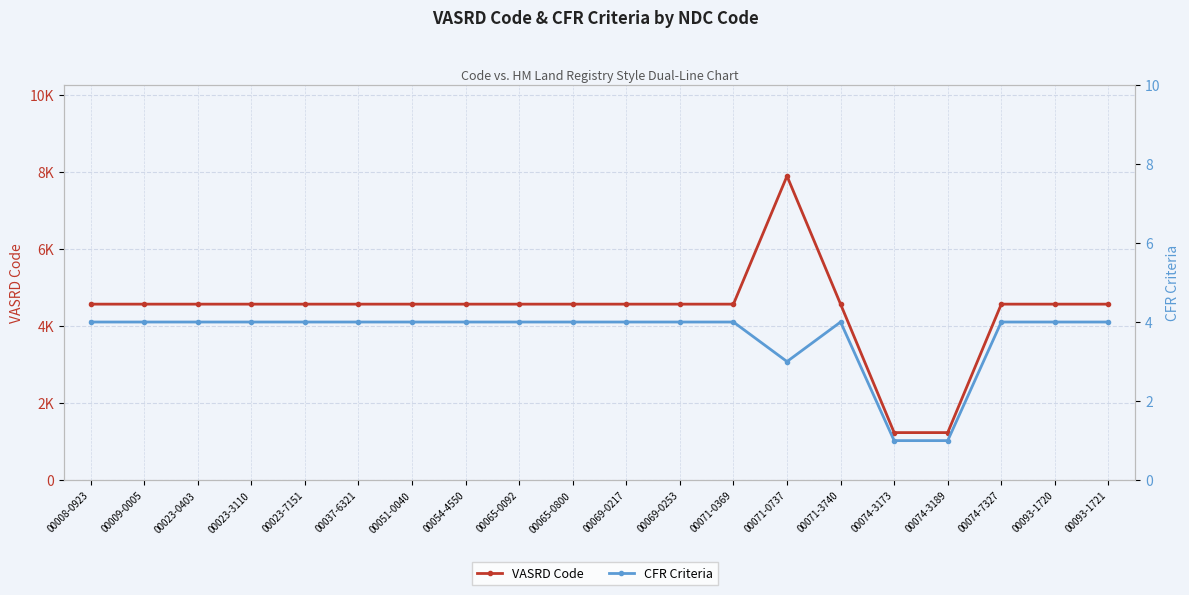

Which series has the largest range (max minus min)?

VASRD Code